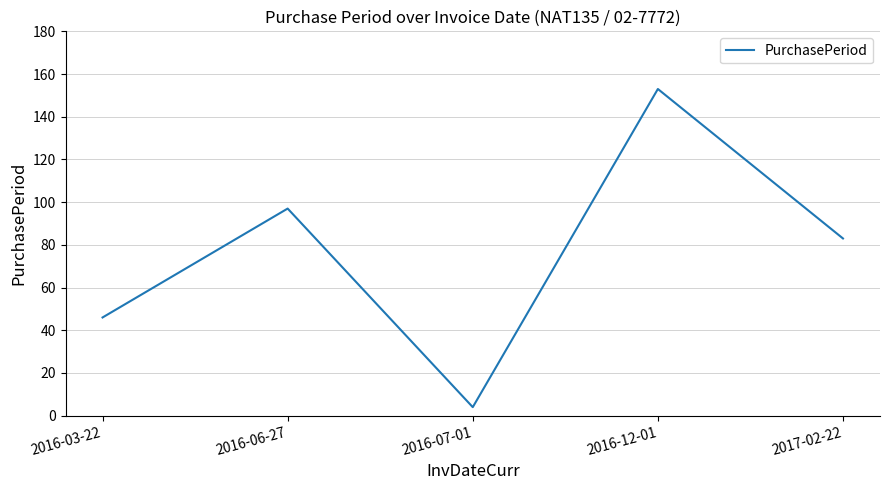

Where is the data nearest to the value 78?

2017-02-22